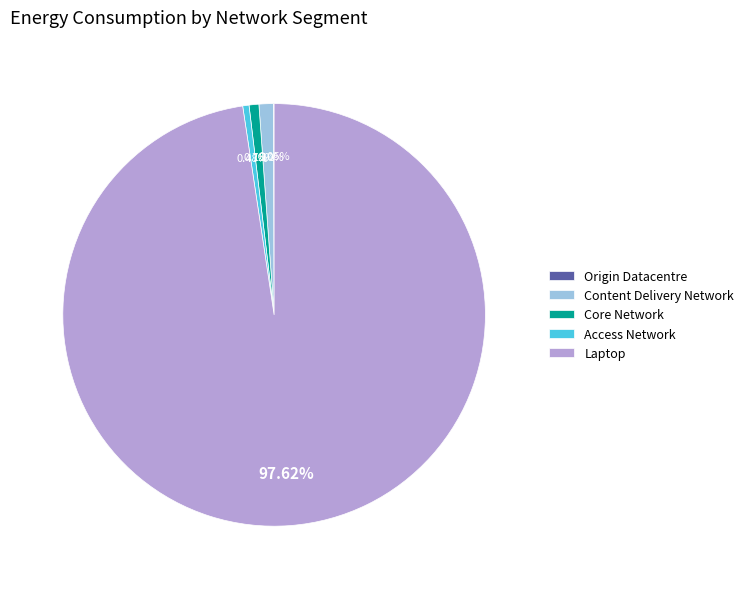

What is the largest slice in the pie chart?

Laptop